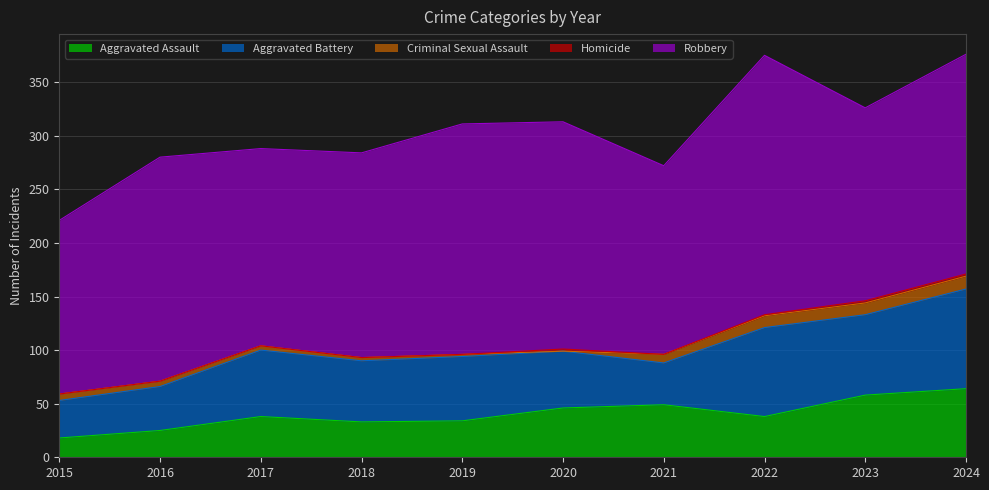

What is the value of the Criminal Sexual Assault point at the 8th from the left?

11